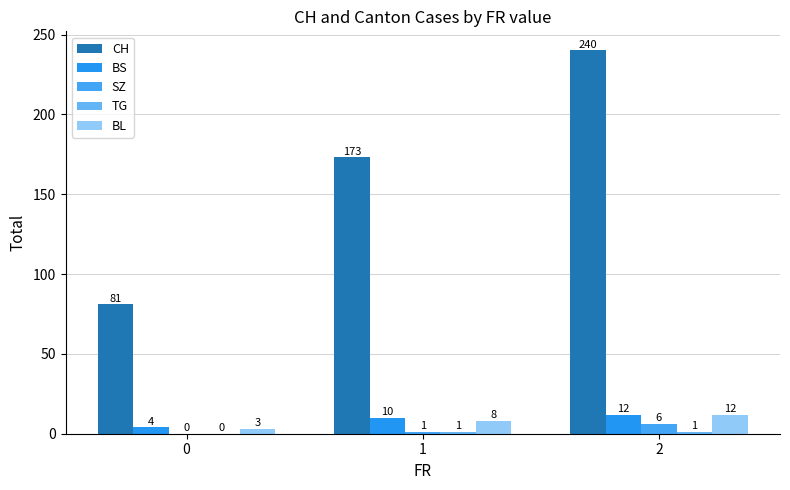

Are the bars grouped side by side (vs. stacked)?

Yes